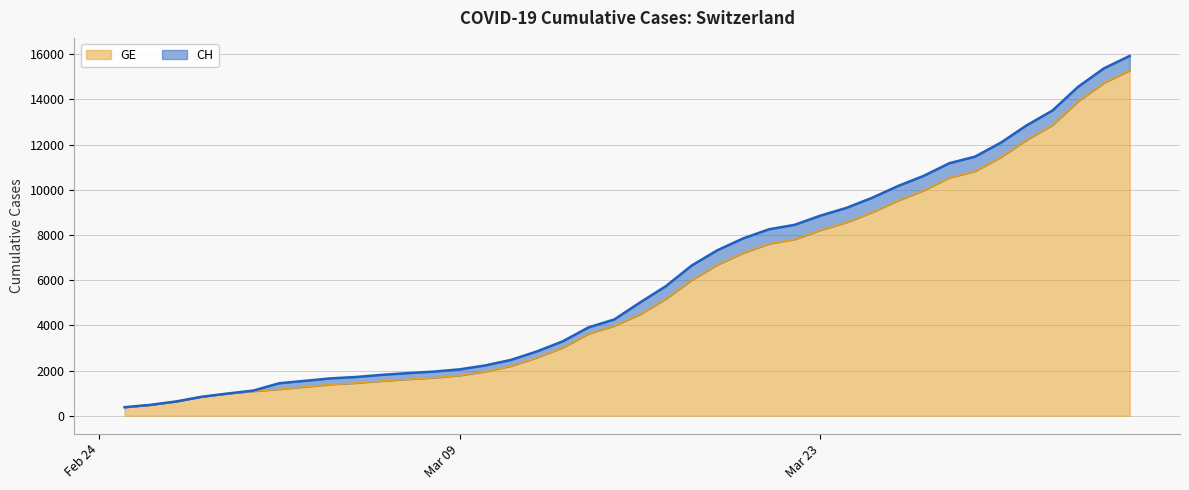

Reading left to right, extract all data points from this chart.

CH: 375	479	630	840	981	1113	1436	1544	1652	1715	1809	1885	1952	2051	2226	2472	2845	3291	3908	4259	5012	5731	6644	7323	7847	8249	8449	8855	9196	9642	10162	10613	11175	11467	12086	12852	13505	14561	15375	15926
GE: 375	479	630	840	981	1083	1171	1278	1384	1447	1538	1614	1681	1780	1955	2201	2574	3010	3627	3978	4485	5174	6002	6681	7205	7607	7807	8213	8554	9000	9520	9971	10533	10825	11444	12210	12863	13919	14733	15284